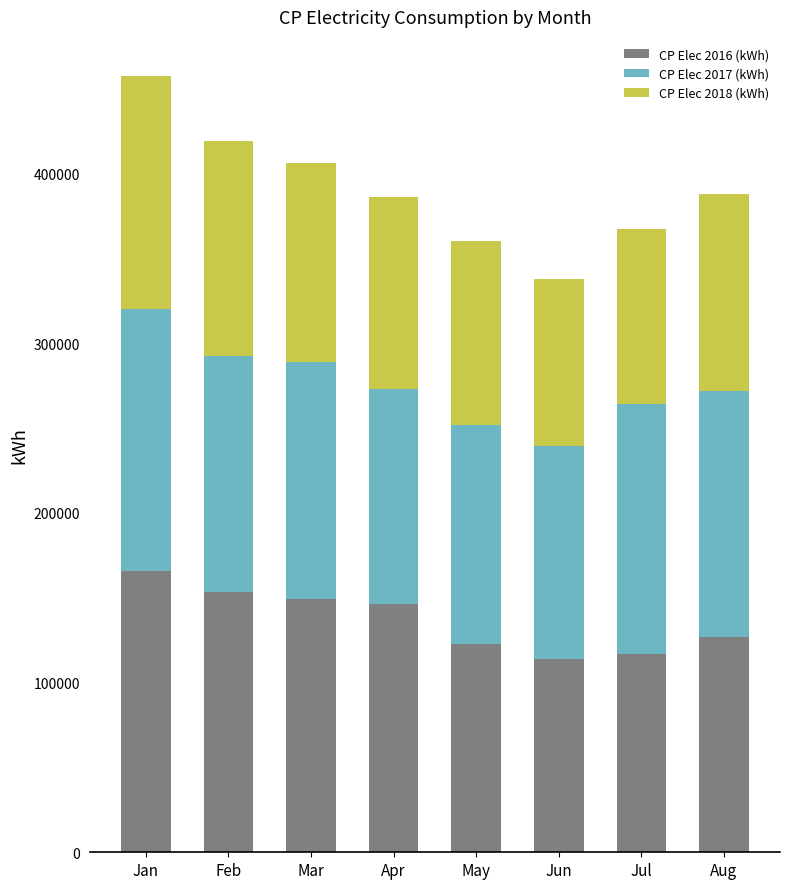

The CP Elec 2016 (kWh) series shows 249633 at Mar. True or false?

False